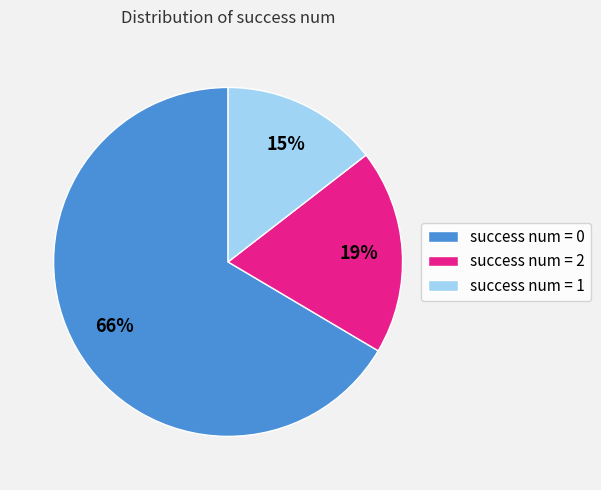

Rank the categories by value from lowest to highest.

success num = 1, success num = 2, success num = 0